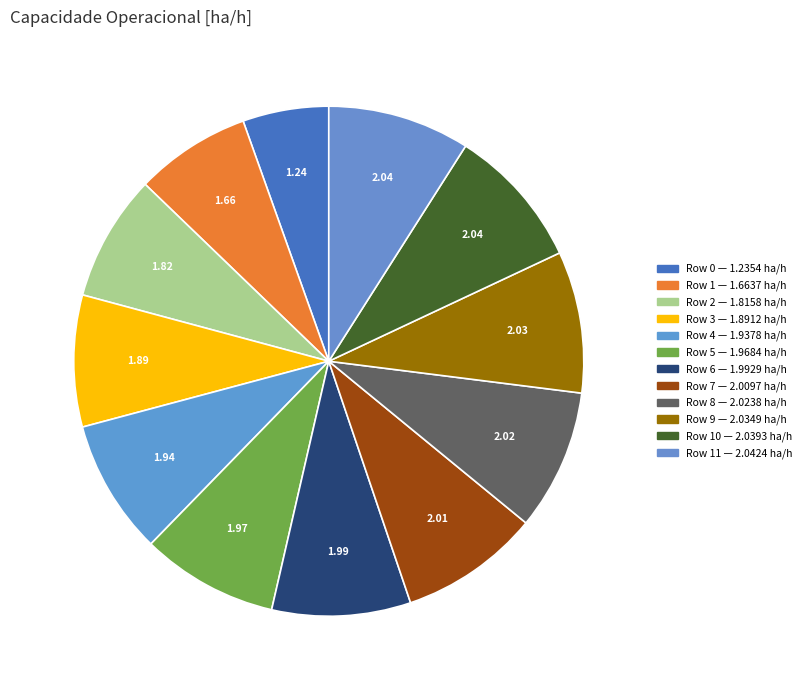

How many segments does this pie chart have?

12